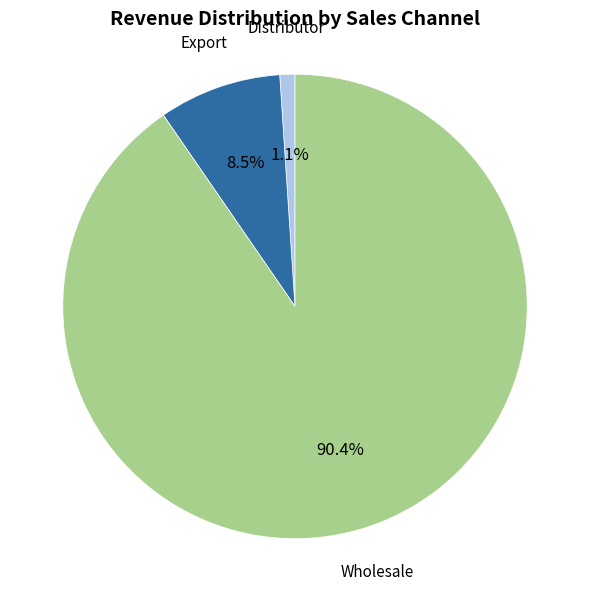

How many segments does this pie chart have?

3